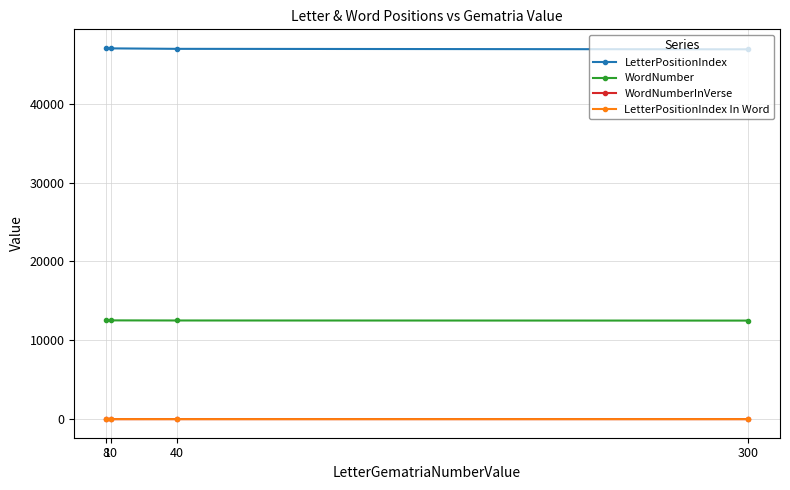

What are all the series names shown in the legend?

LetterPositionIndex, WordNumber, WordNumberInVerse, LetterPositionIndex In Word